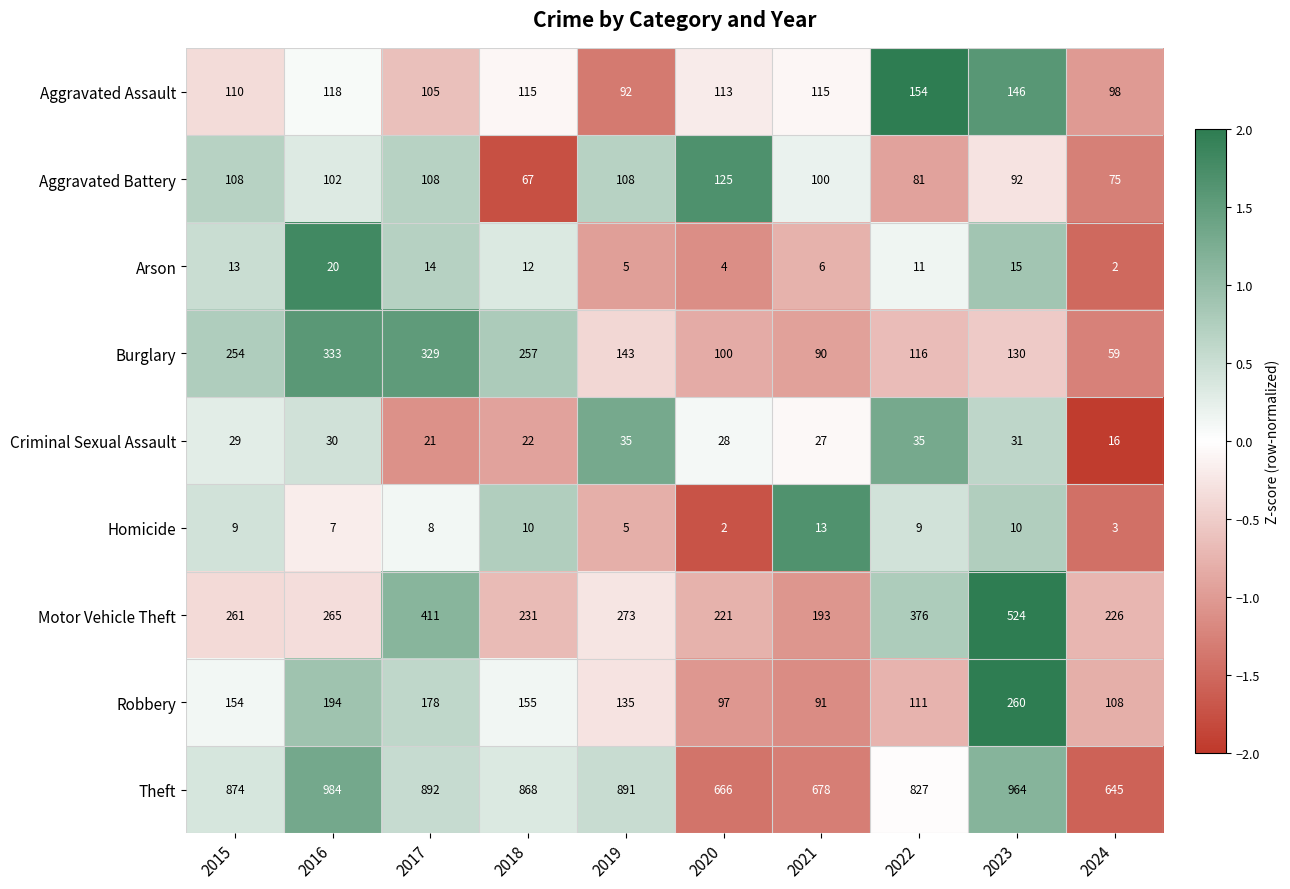

Which series has the largest total across all categories?

Theft